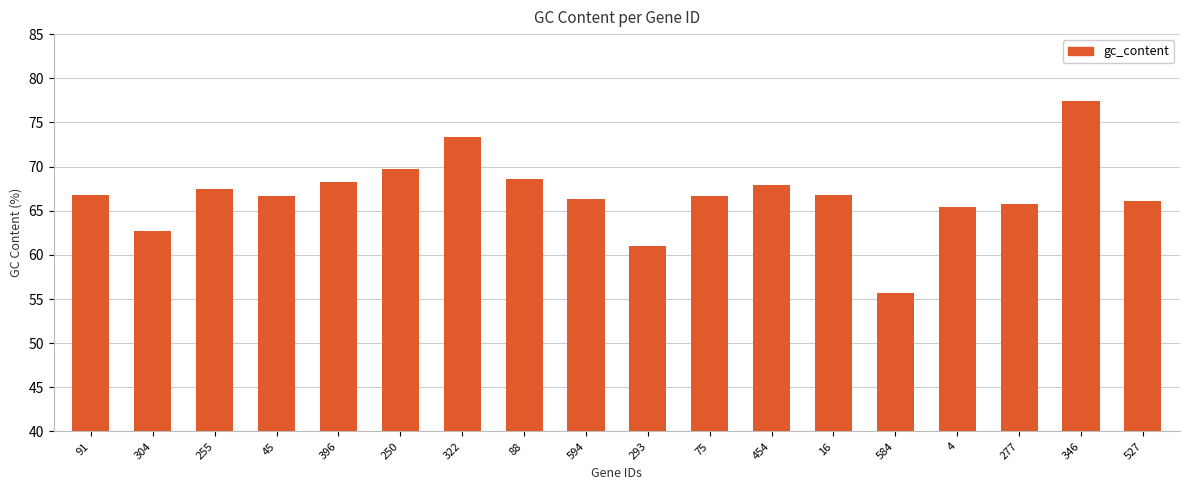

What is the average value?

66.8